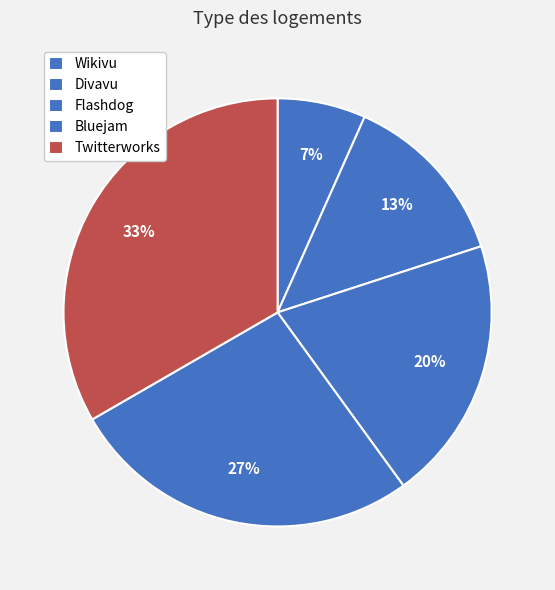

Rank the categories by value from highest to lowest.

Twitterworks, Bluejam, Flashdog, Divavu, Wikivu